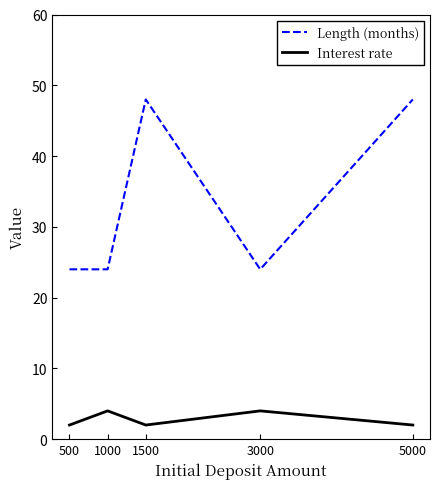

What is the highest value of the Length (months) series?

48